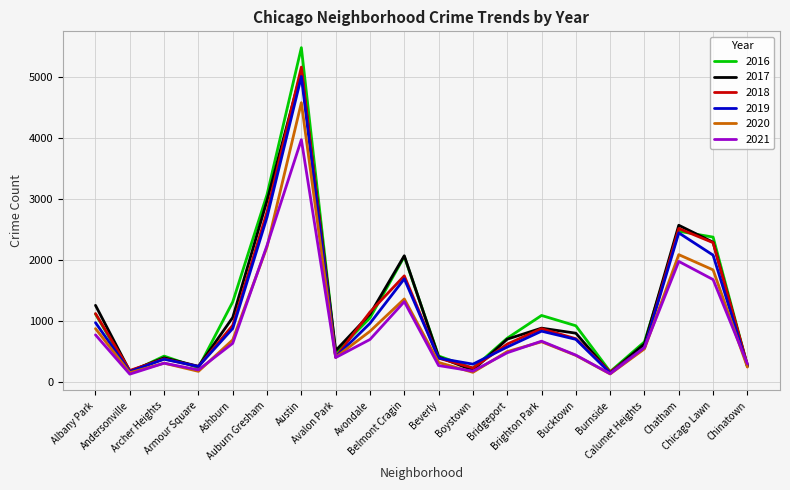

Which series has the largest range (max minus min)?

2016